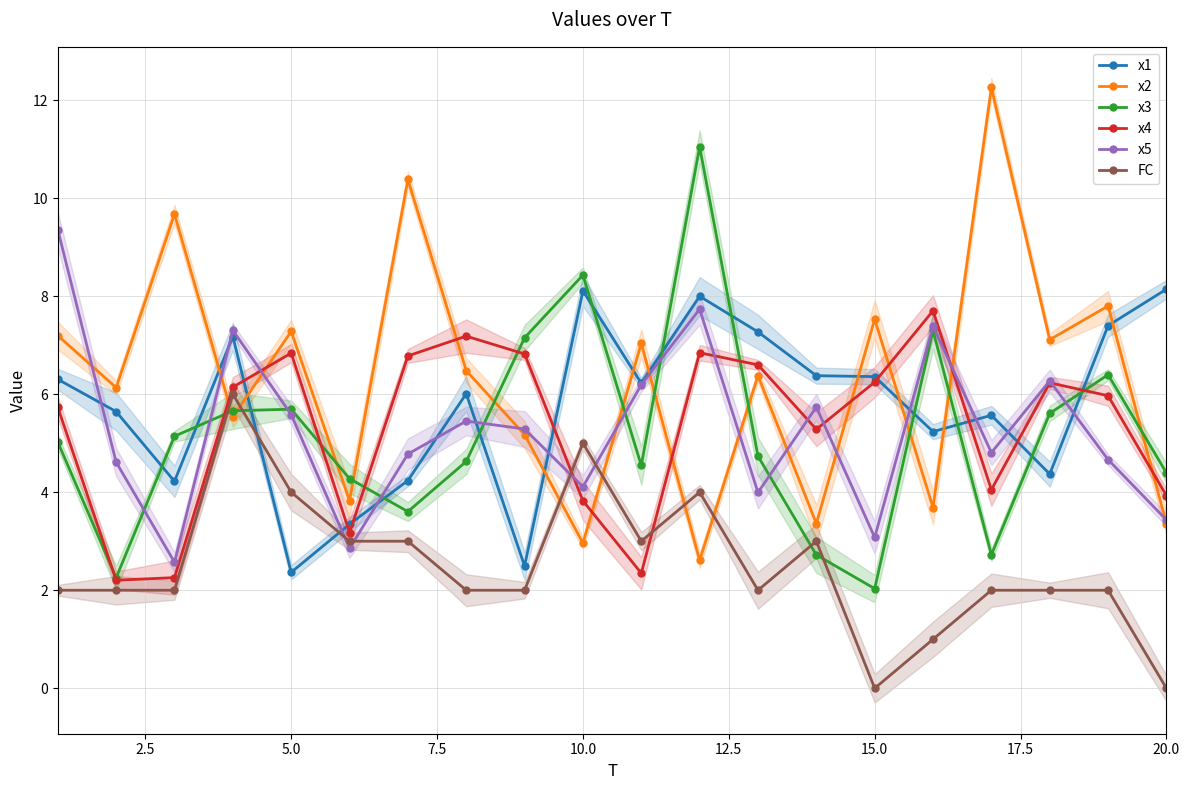

Which series ends up on top after the final intersection of FC and x4?

x4